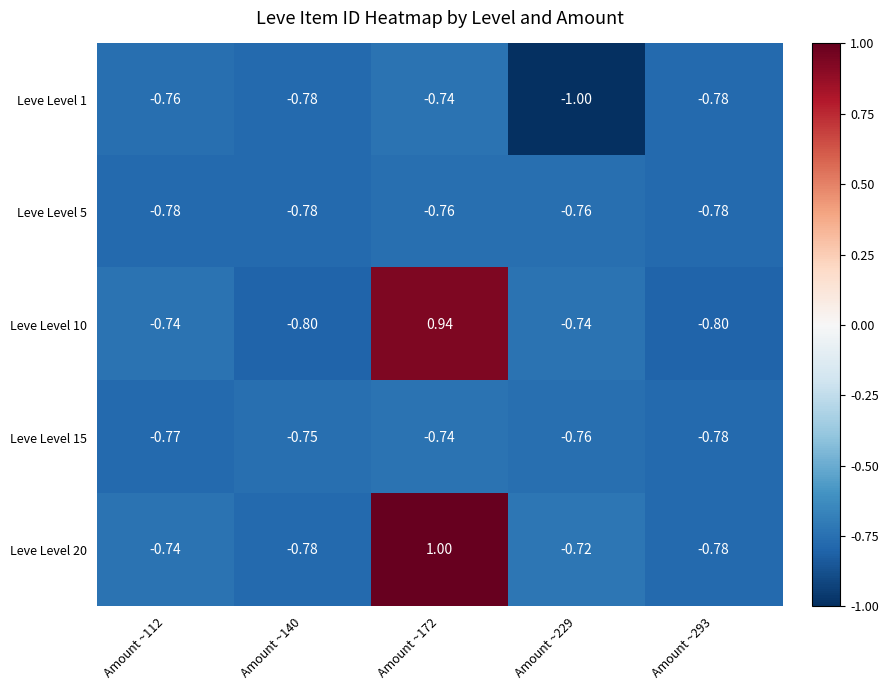

Is the value of Leve Level 20 at Amount ~140 greater than the value of Leve Level 1 at Amount ~112?

No